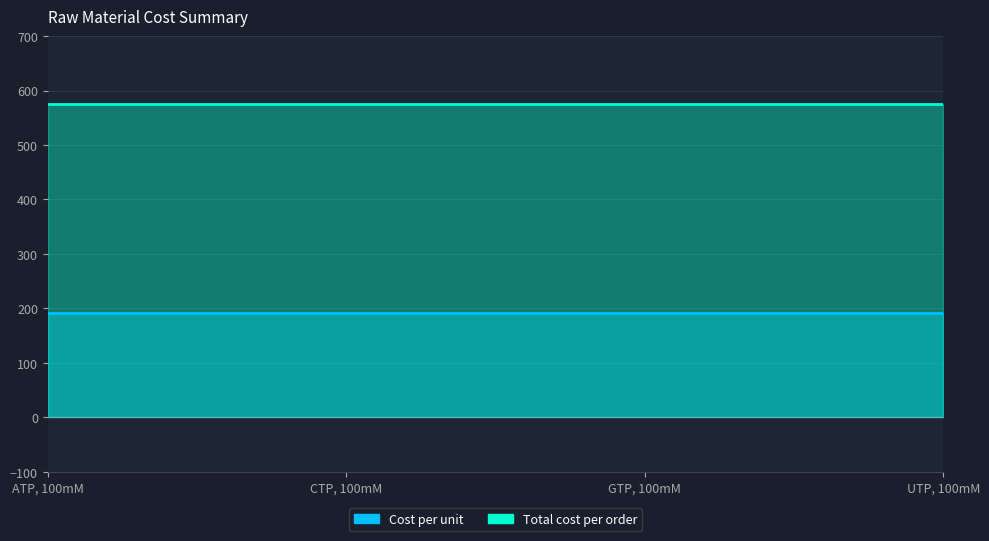

Is it true that Total cost per order equals 810 at CTP, 100mM?

False